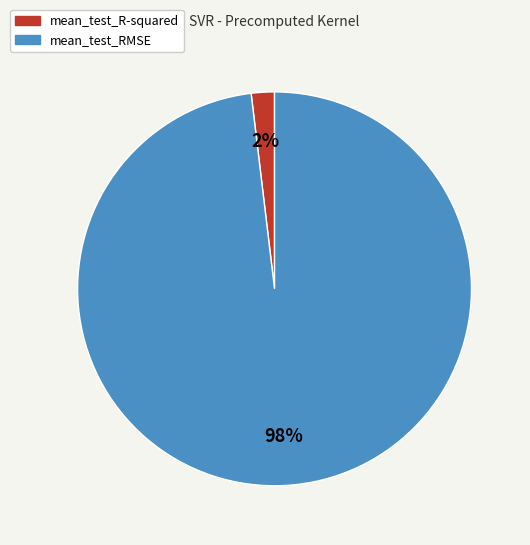

Which category has the smallest portion of the pie?

mean_test_R-squared